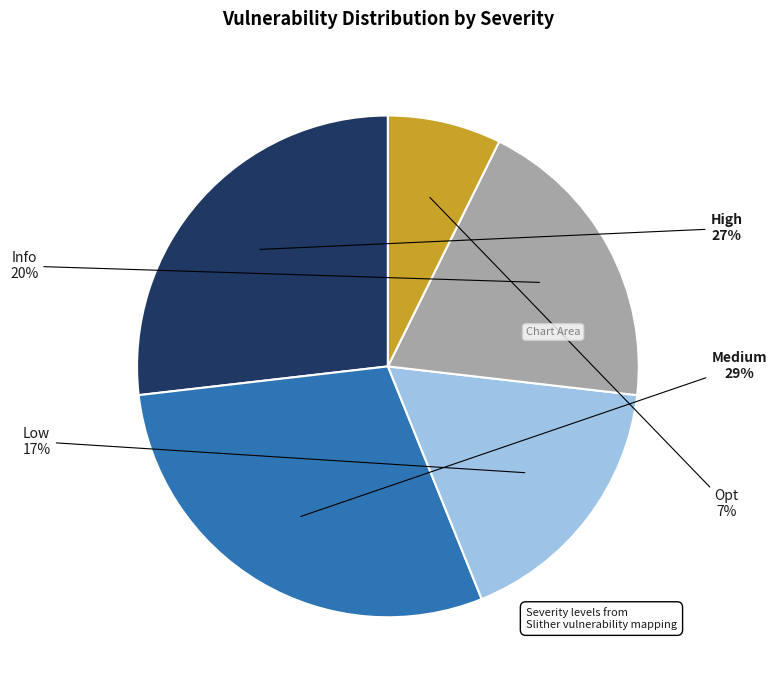

Is there a majority slice in this chart?

No